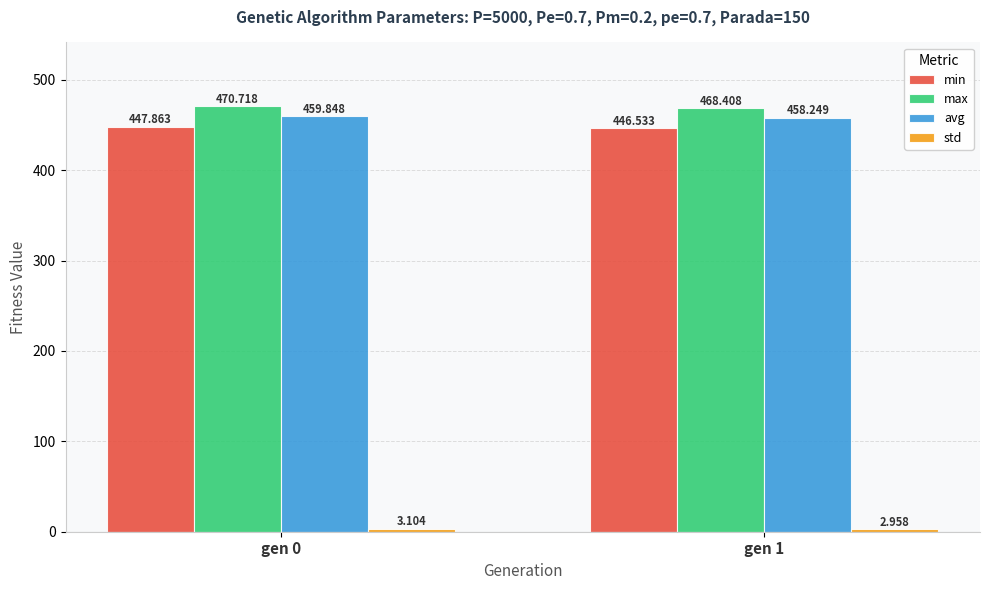

Is it true that max equals 468.4 at gen 1?

True